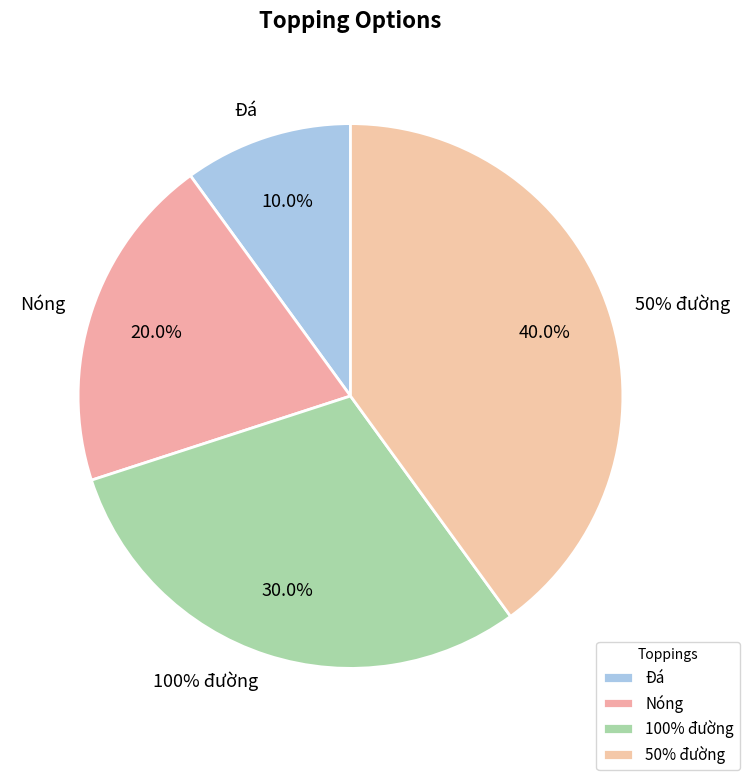

Which slice is the largest?

50% đường